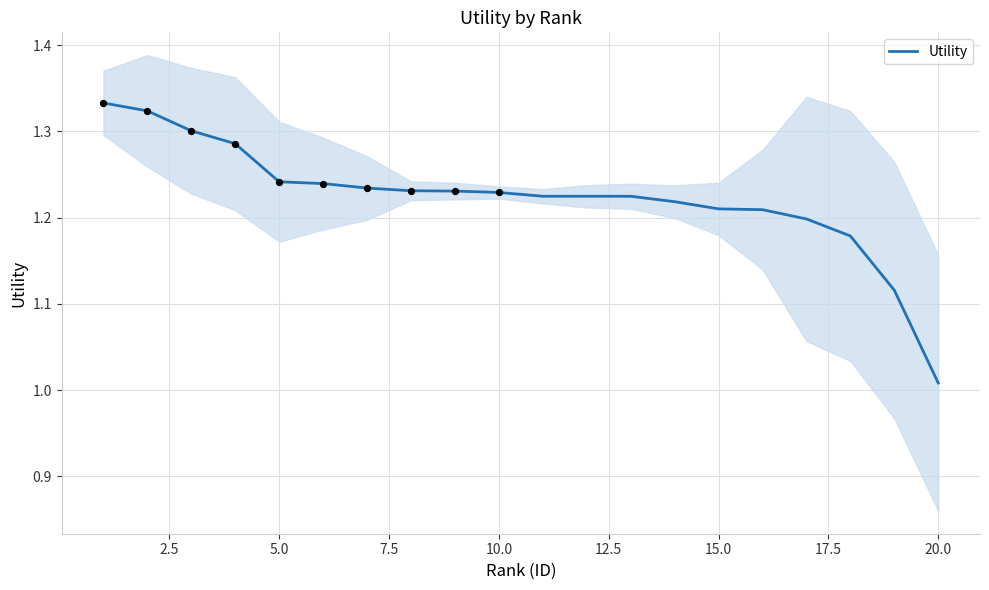

At which label does Utility reach its minimum?

20.0